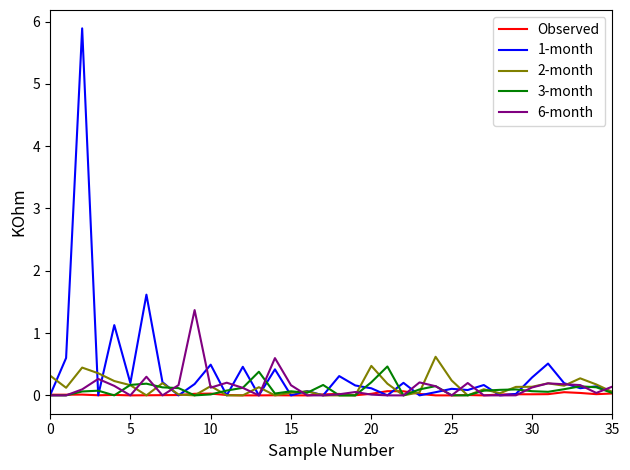

What is the difference between the maximum and minimum values in the 1-month series?

5.9